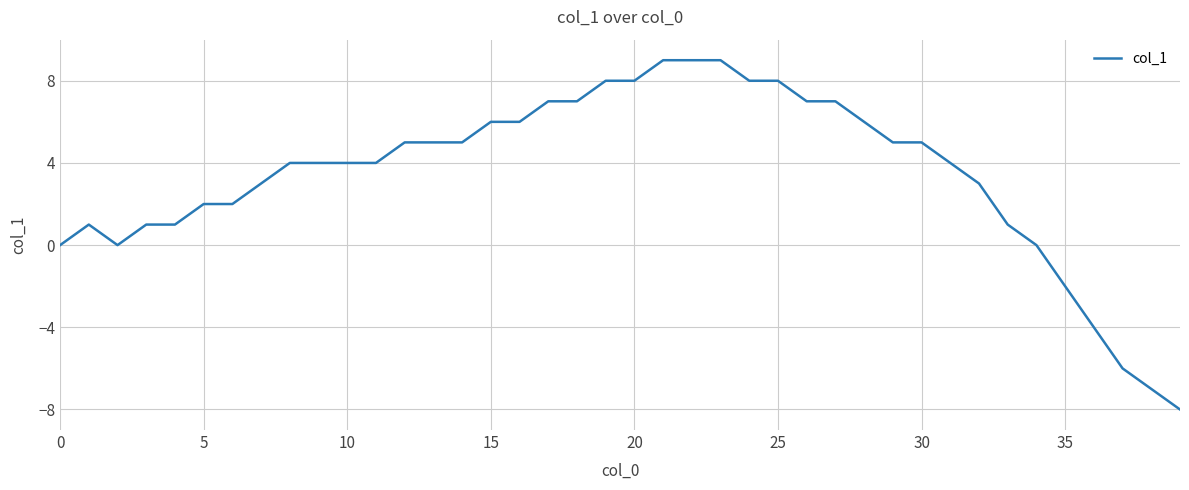

What is the greatest value displayed?

9